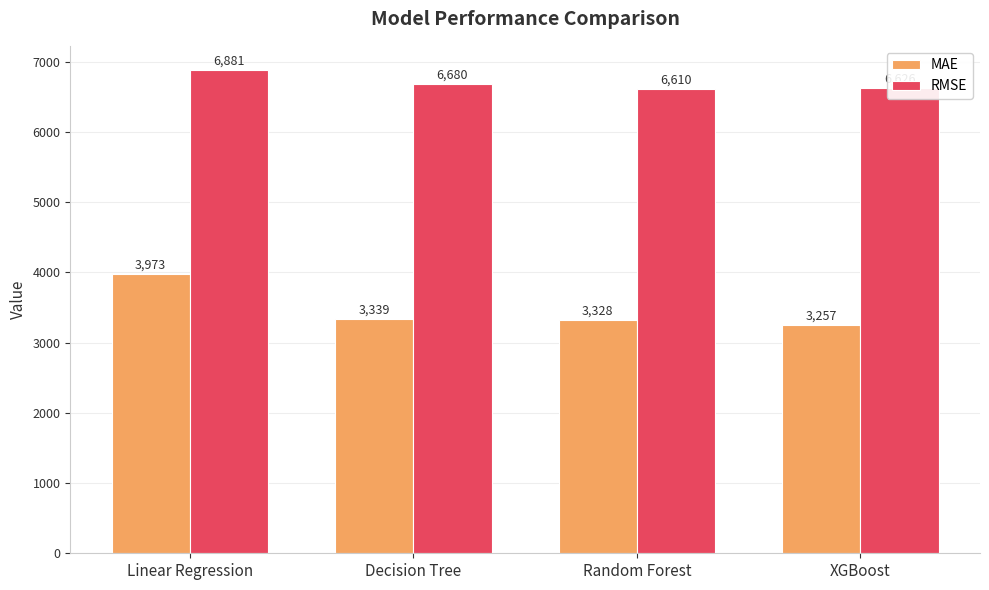

At Random Forest, list the series in order from largest to smallest.

RMSE, MAE